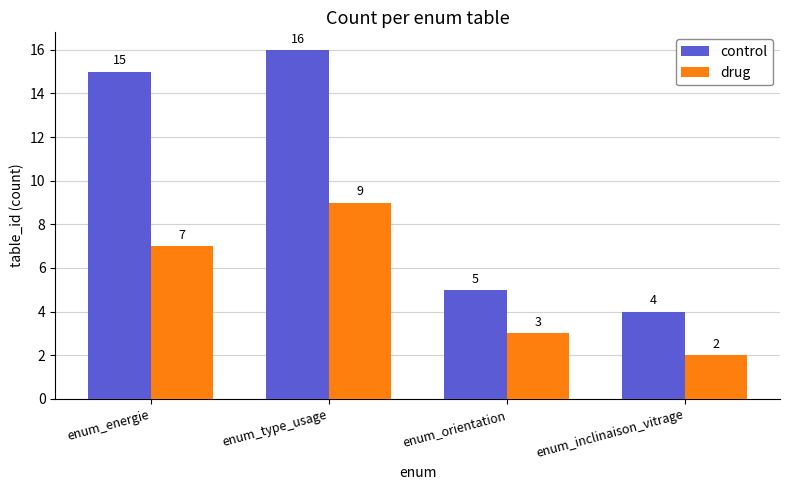

How many data points does each series have?

4